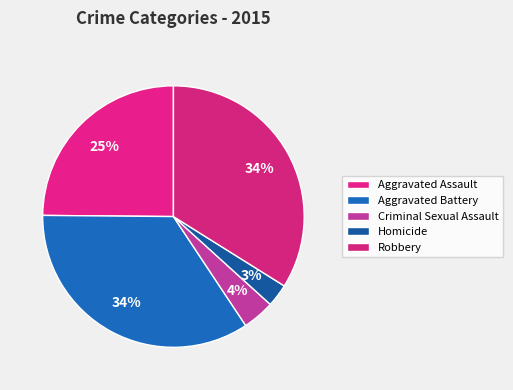

How many segments does this pie chart have?

5